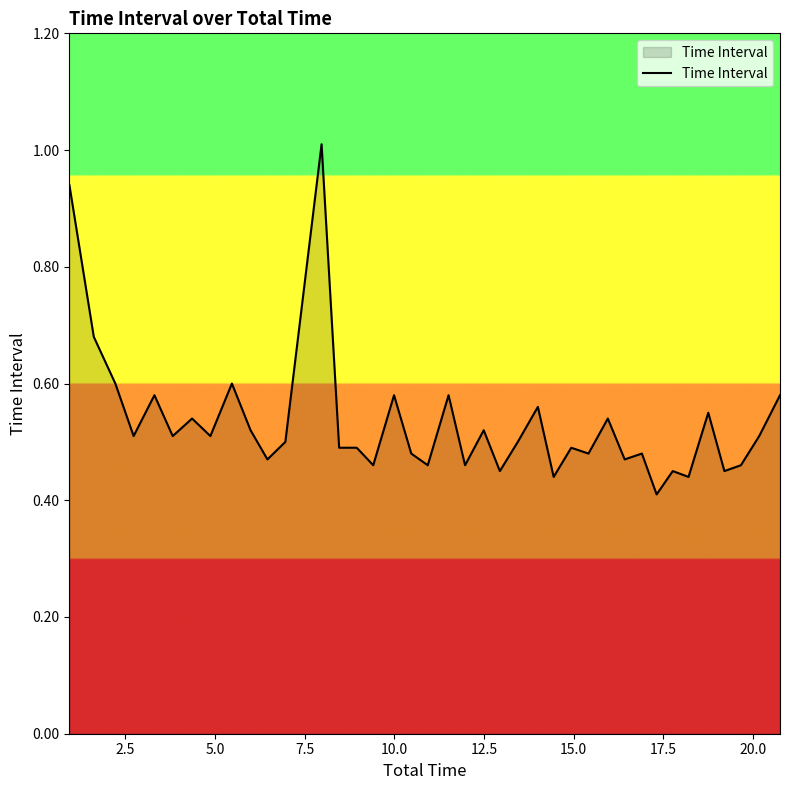

What is the greatest value displayed?

1.0